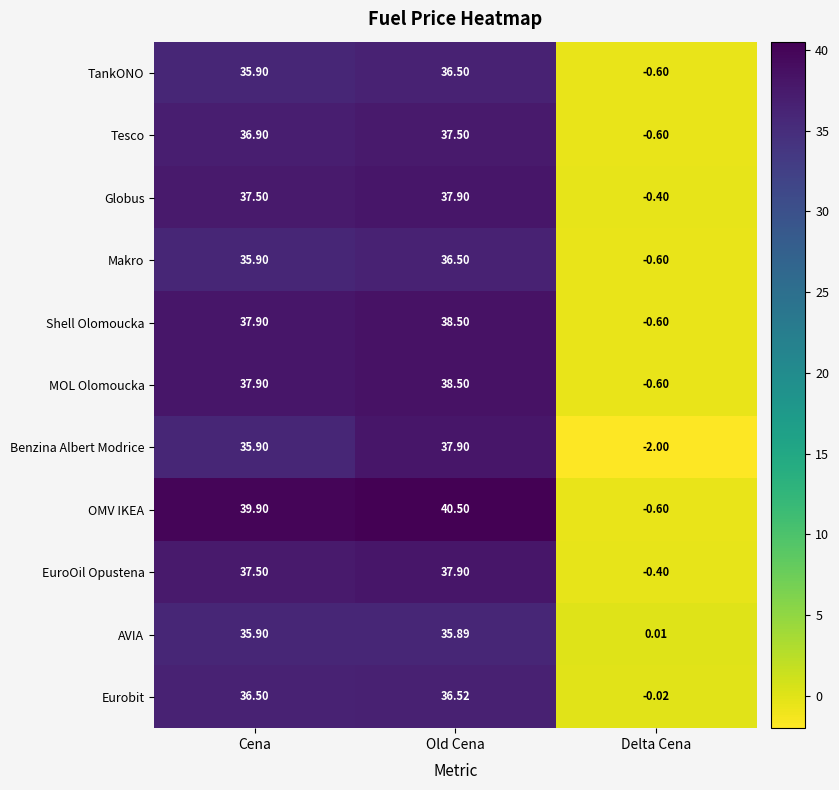

Which series has the widest spread of values?

OMV IKEA